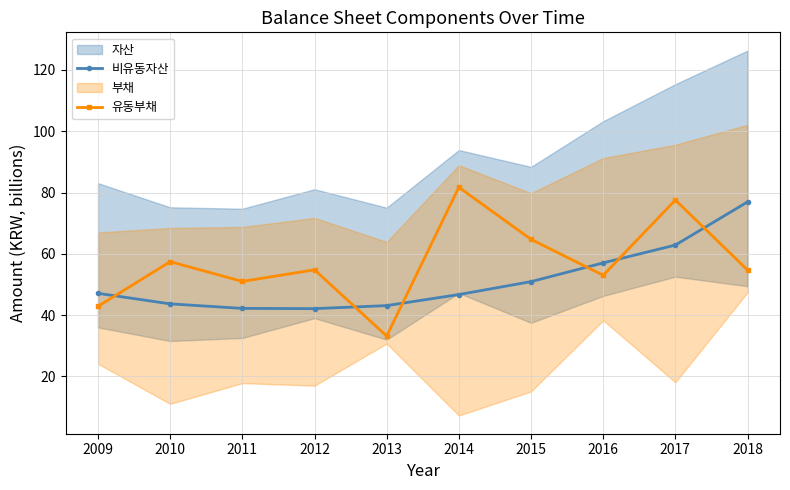

At which label does 비유동자산 reach its peak?

2018